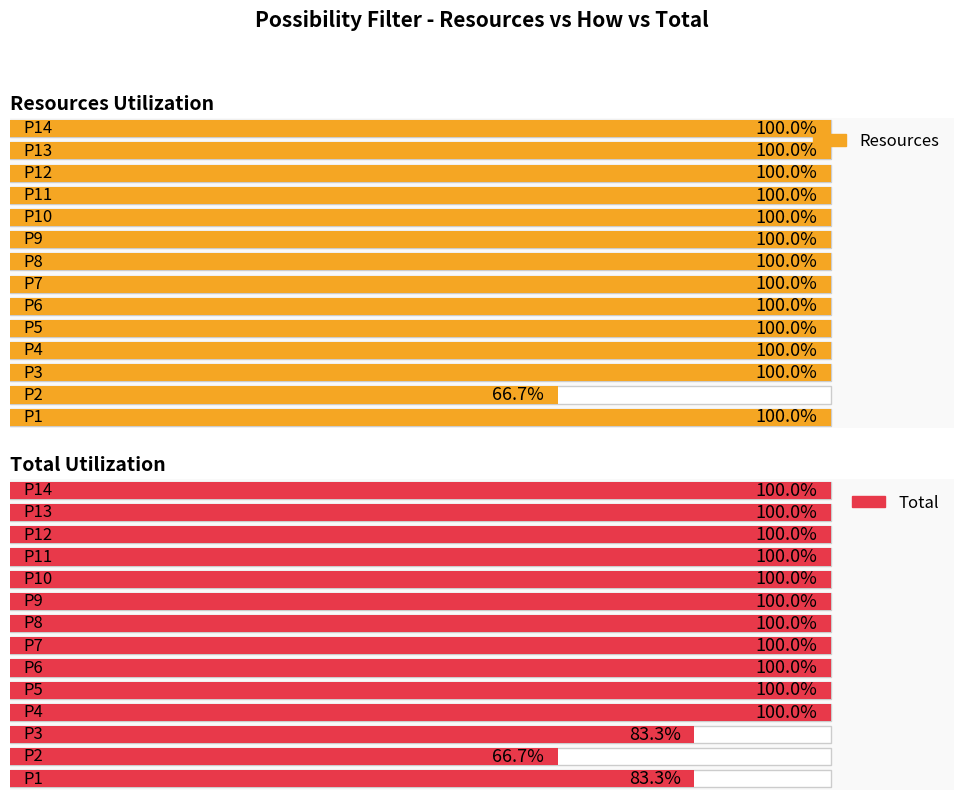

List the series in order of their peak value, lowest first.

Resources, Total